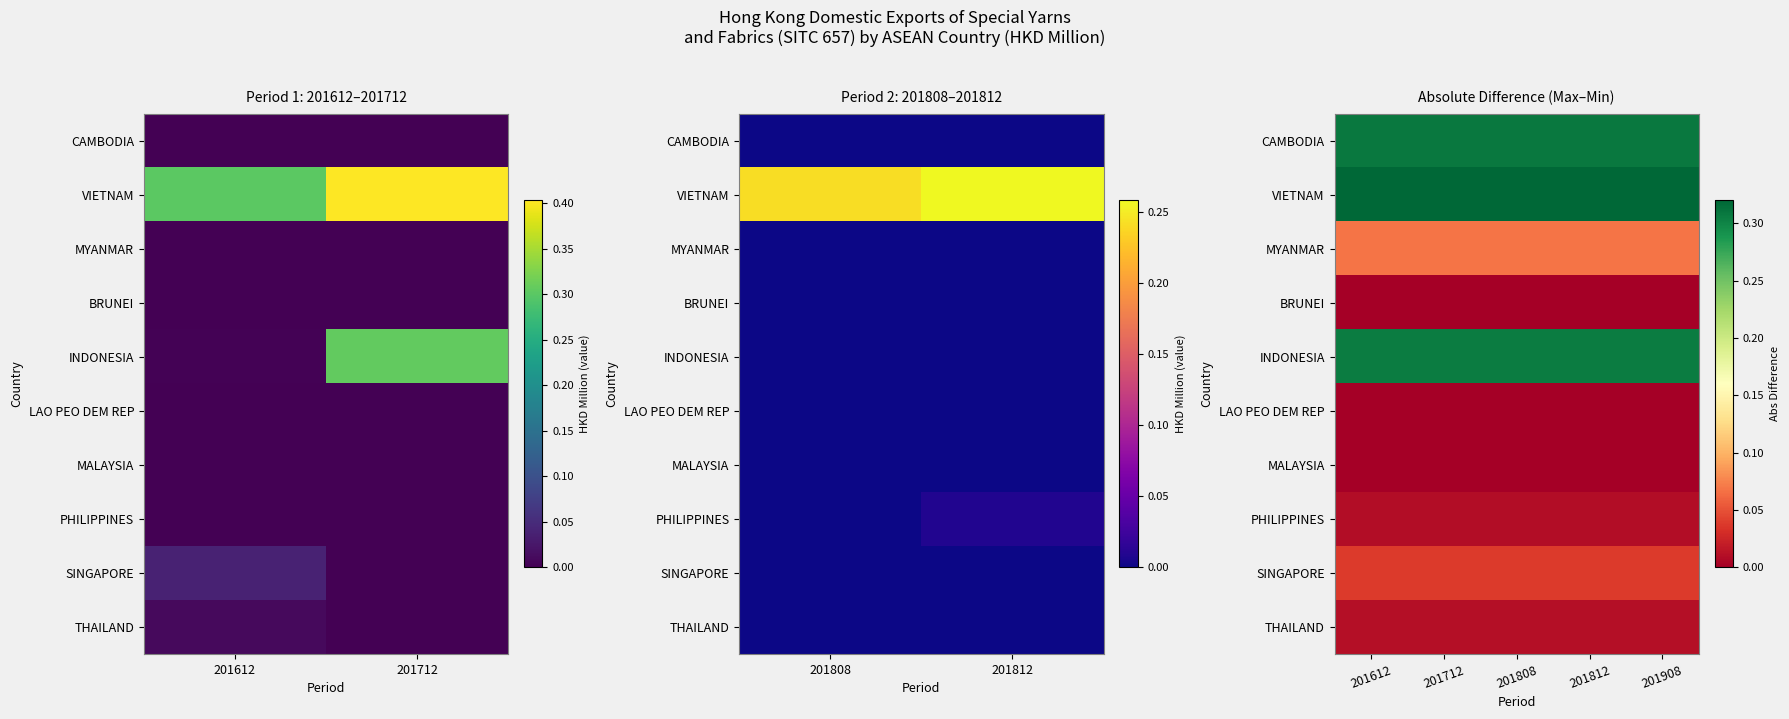

The VIETNAM series shows 0.3 at 201612. True or false?

True